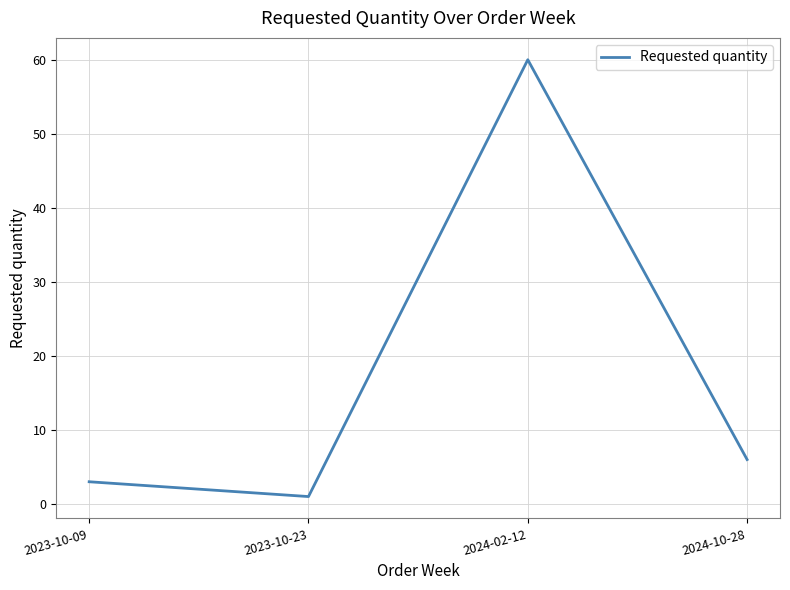

How many distinct data groups are displayed?

1